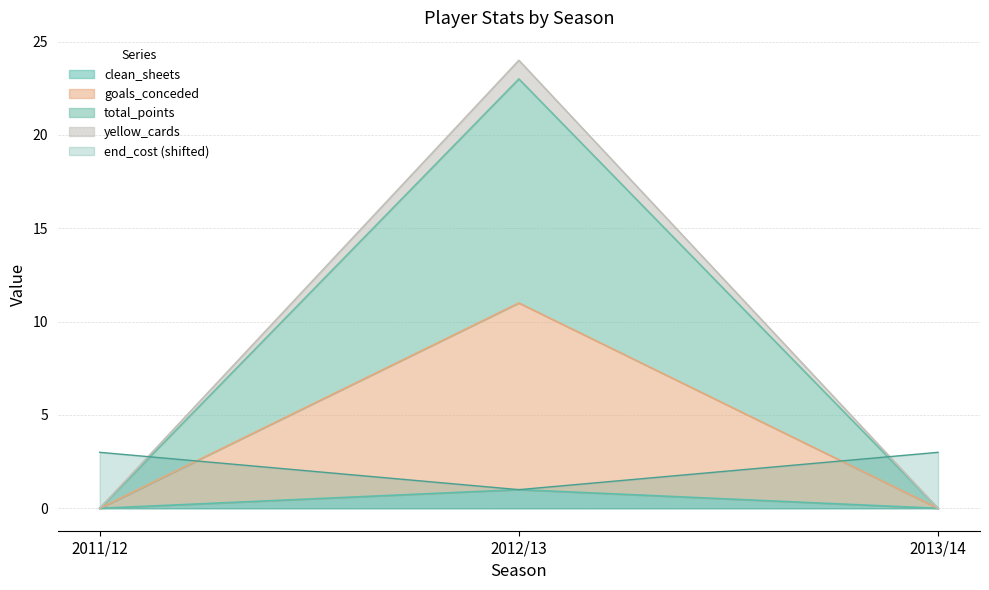

What is the approximate value of minutes at 2011/12?

3